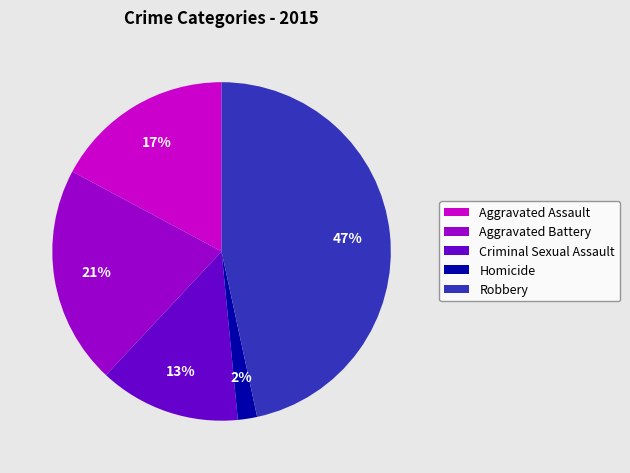

To the nearest percent, what is the difference between the largest and smallest slice percentages?

45%